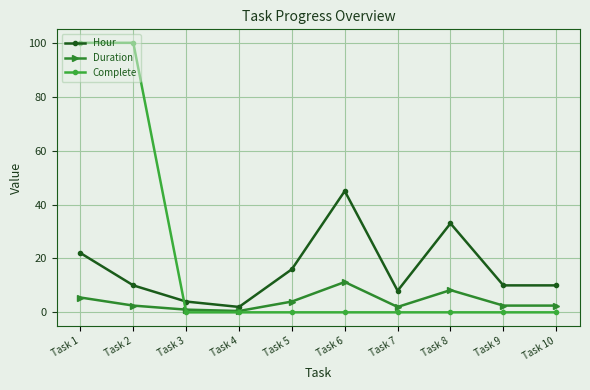

Between which two adjacent categories do Complete and Duration first intersect?

Task 2 and Task 3